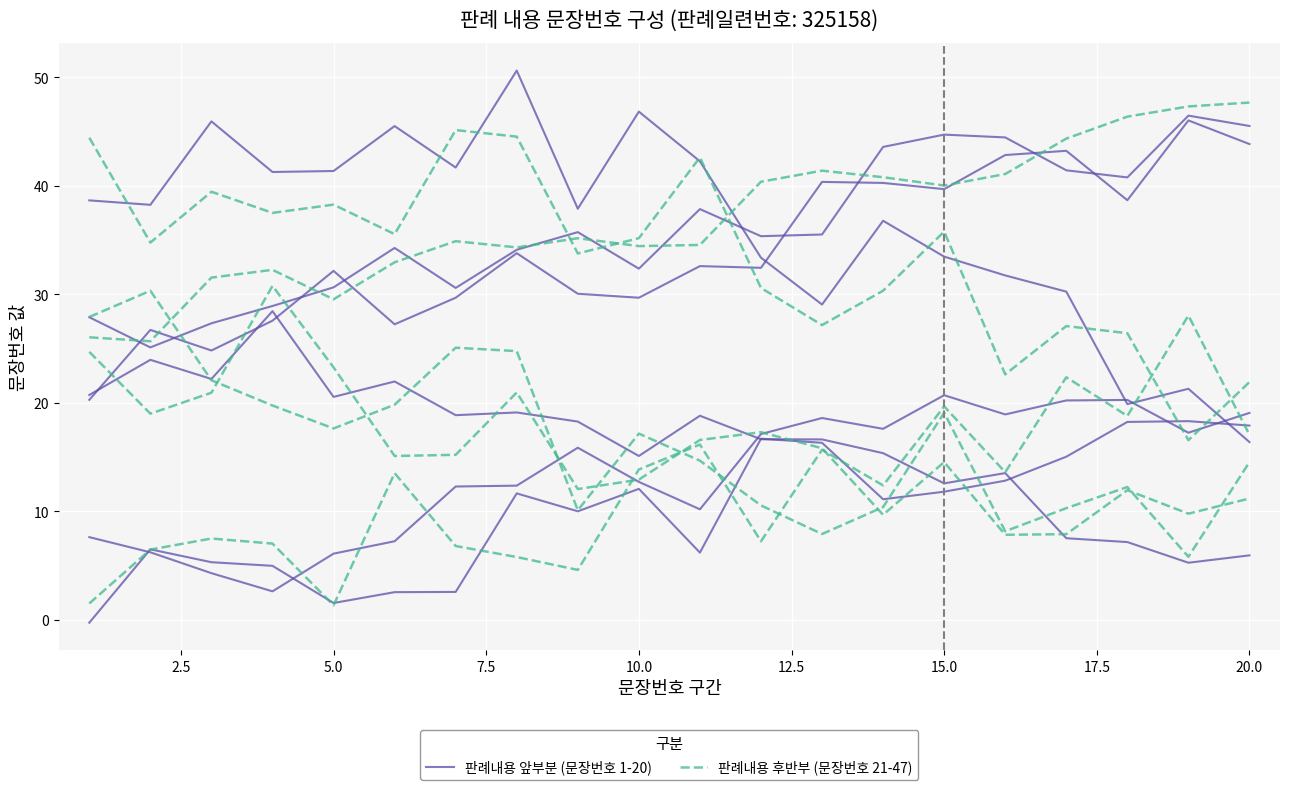

What are all the series names shown in the legend?

판례내용 앞부분 (문장번호 1-20), 판례내용 후반부 (문장번호 21-47)